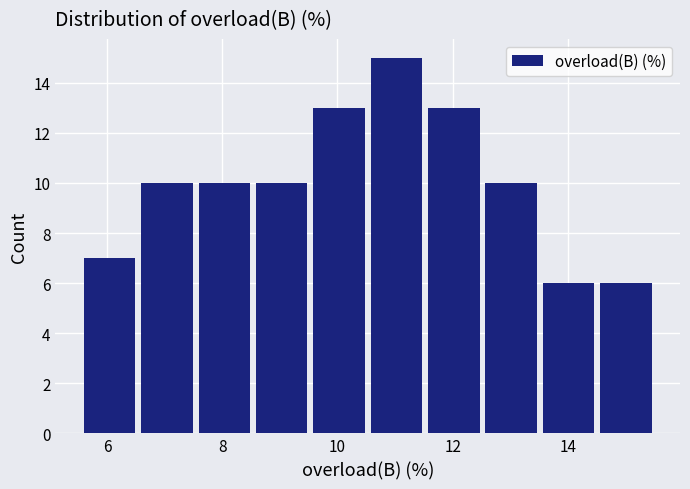

Reading left to right, transcribe this chart: for each bar, give the range it covers on the x-axis and its height. Neither the bar edges nor the heights are printed on the chart, so give them approximately, as read against the axes.

5.6 to 6.6: 7
6.6 to 7.6: 10
7.6 to 8.6: 10
8.6 to 9.6: 10
9.6 to 10.6: 13
10.6 to 11.6: 15
11.6 to 12.6: 13
12.6 to 13.6: 10
13.6 to 14.6: 6
14.6 to 15.6: 6